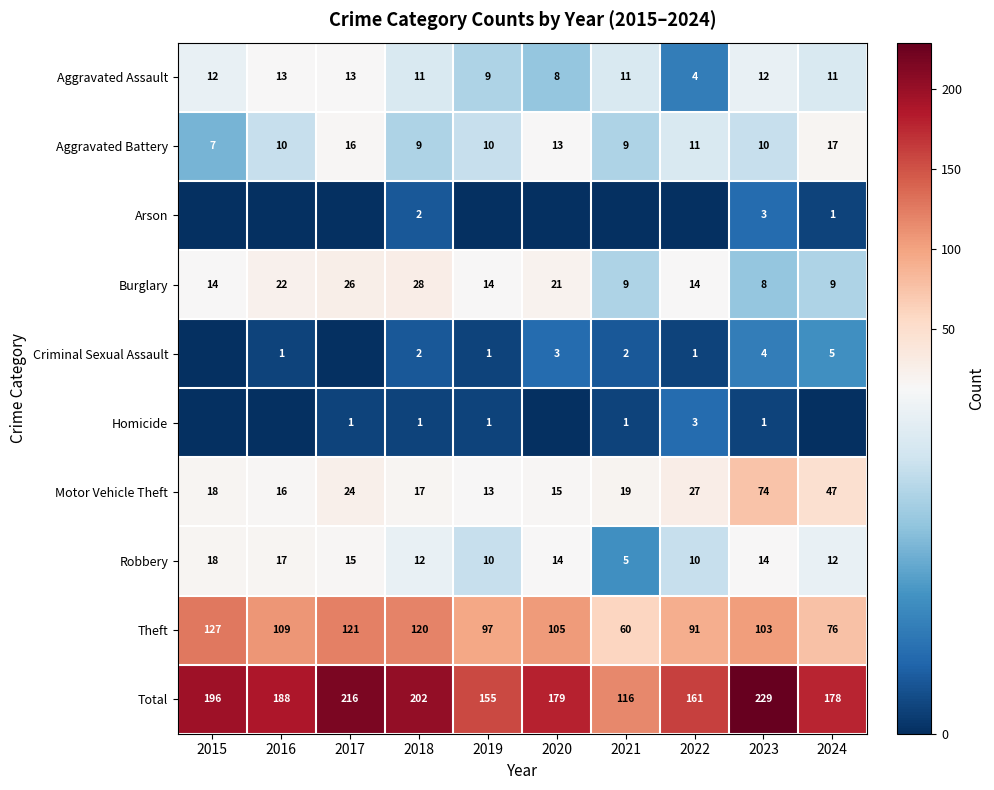

What is the difference between the maximum and minimum values in the Burglary series?

20